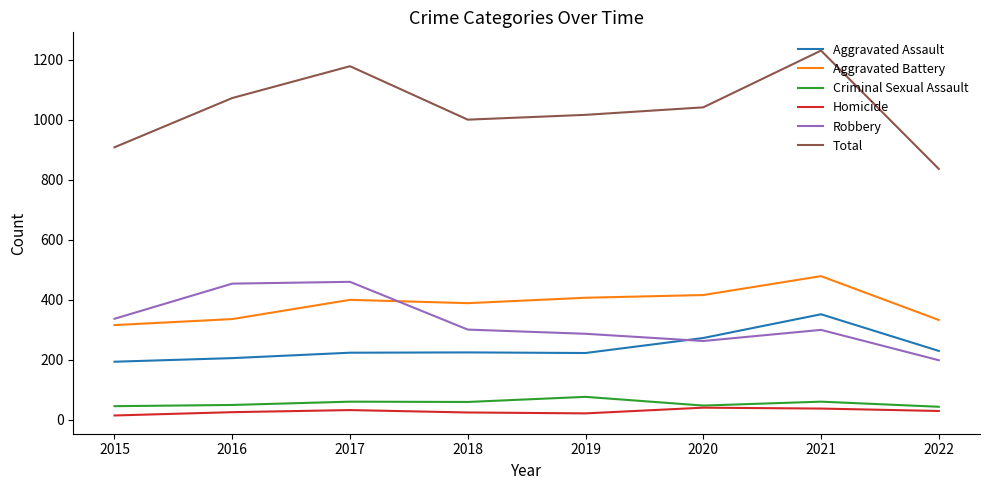

True or false: Criminal Sexual Assault and Total cross at least once.

False